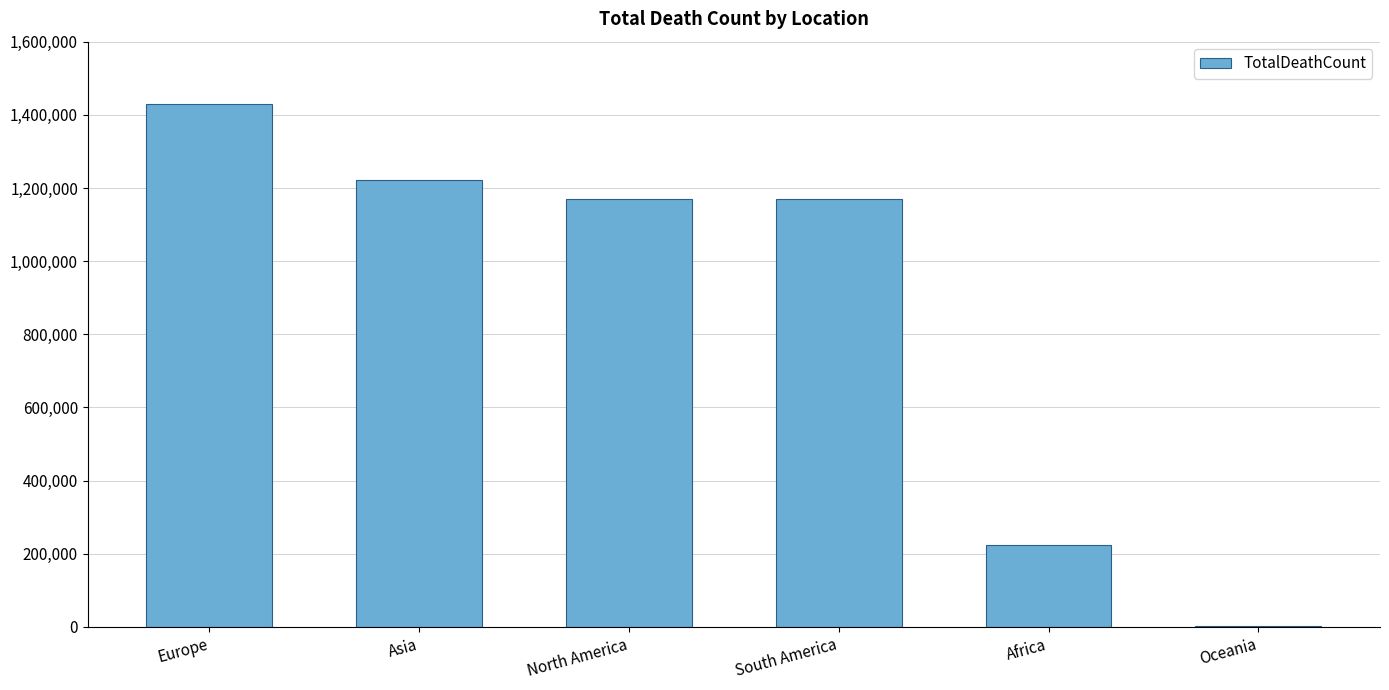

True or false: the data shows 1755639 at Asia.

False